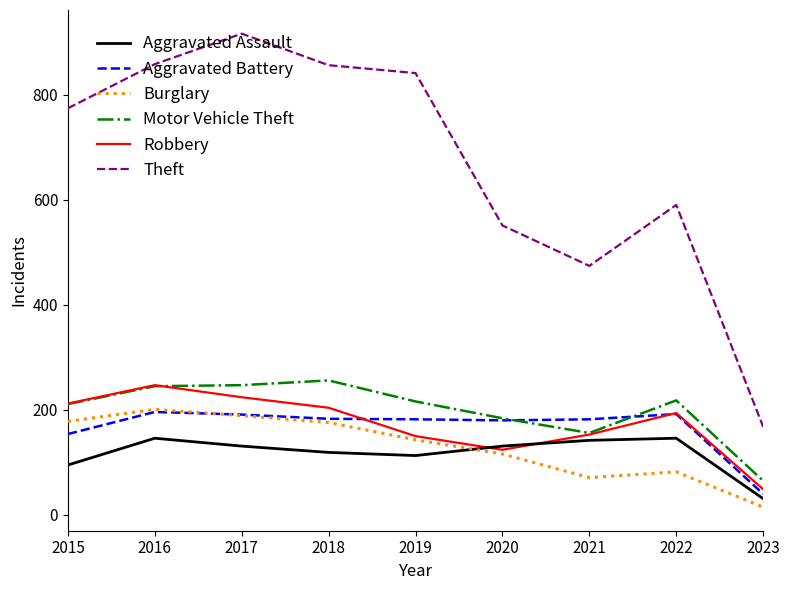

The Aggravated Battery series shows 180 at 2020. True or false?

True